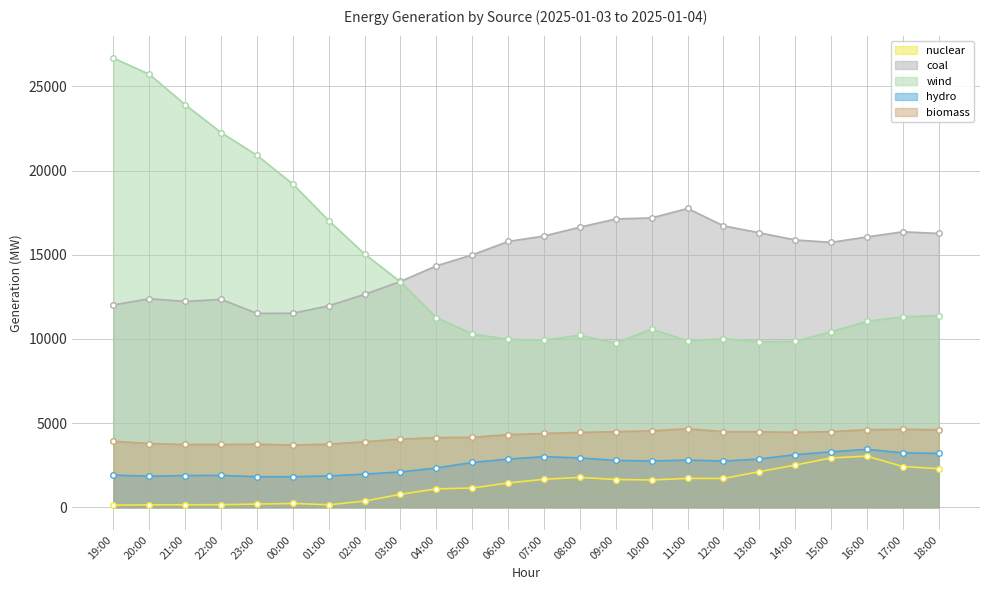

Rank the categories by nuclear value from highest to lowest.

16:00, 15:00, 14:00, 17:00, 18:00, 13:00, 08:00, 11:00, 12:00, 07:00, 09:00, 10:00, 06:00, 05:00, 04:00, 03:00, 02:00, 00:00, 23:00, 22:00, 01:00, 21:00, 20:00, 19:00